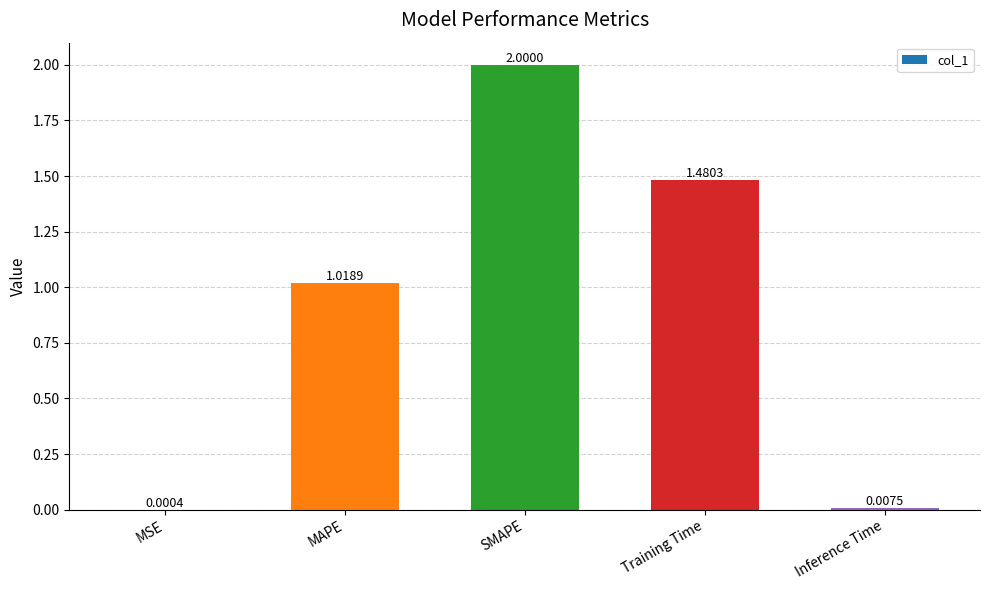

What is the average value?

0.9